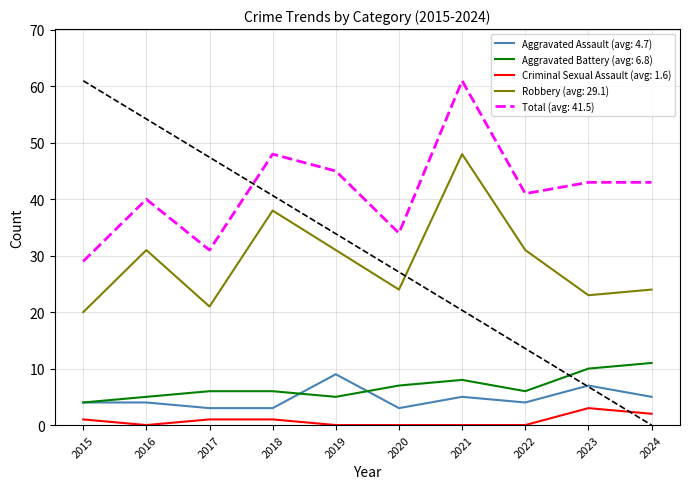

Does the chart display data point markers on the line(s)?

No